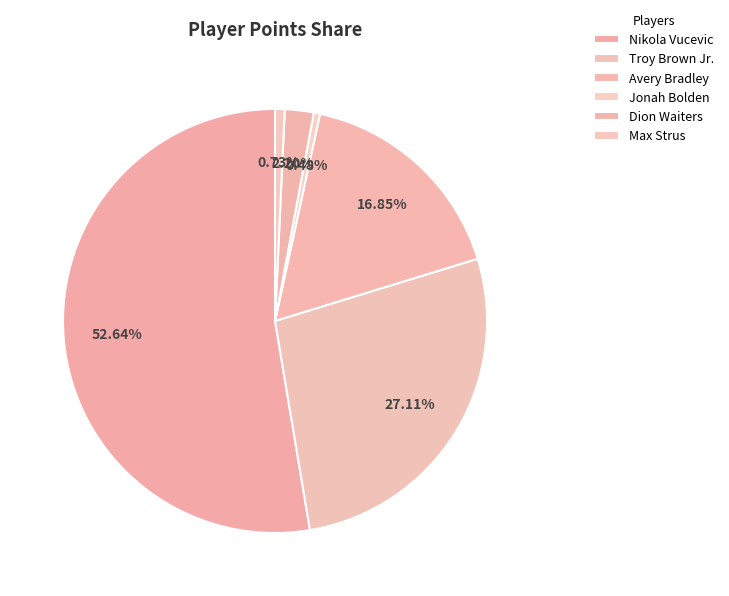

Is it true that Avery Bradley is 31% of the pie?

False